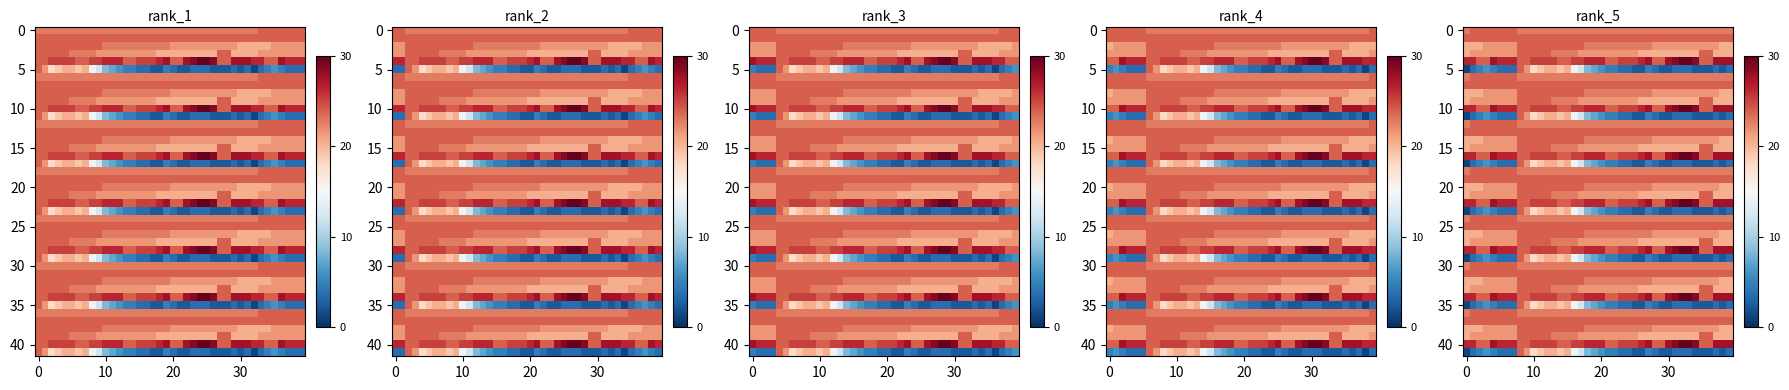

How many data points does each series have?

40